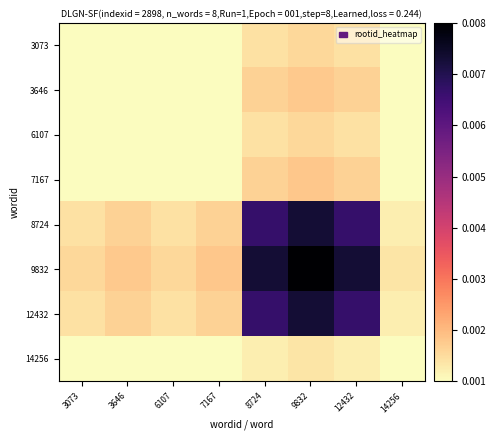

Which has a higher value, 7167 or 14256?

7167